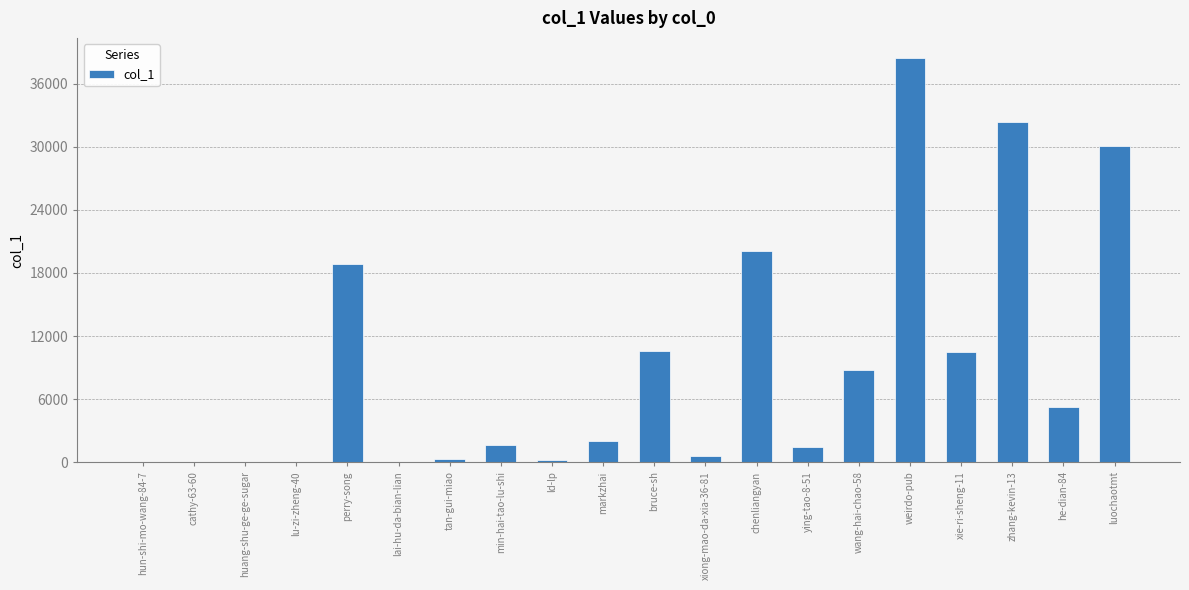

Is it true that the value at xie-ri-sheng-11 is 10459?

True